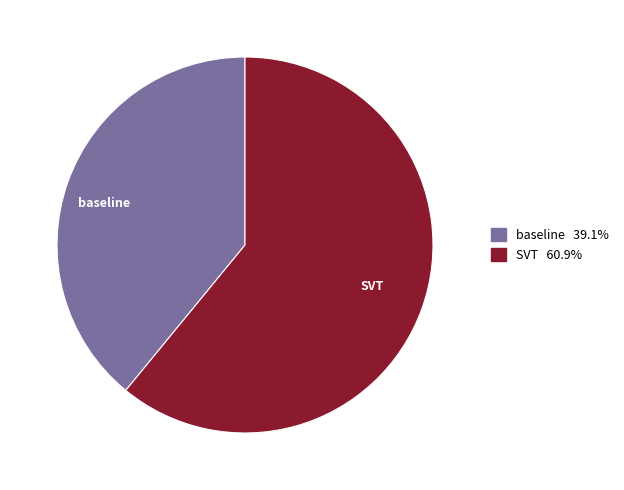

Do SVT and baseline together represent more than half of the pie?

Yes